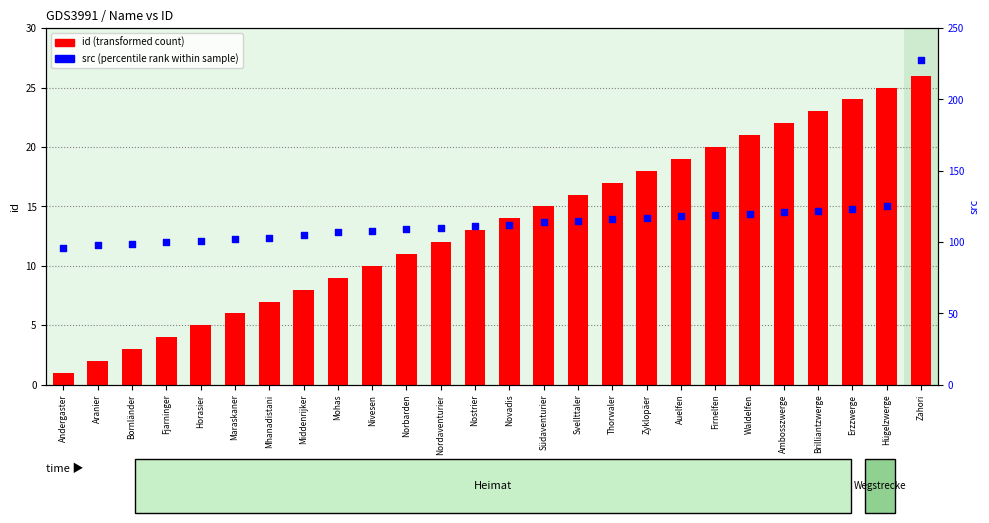

Which series contains the lowest Y value?

id